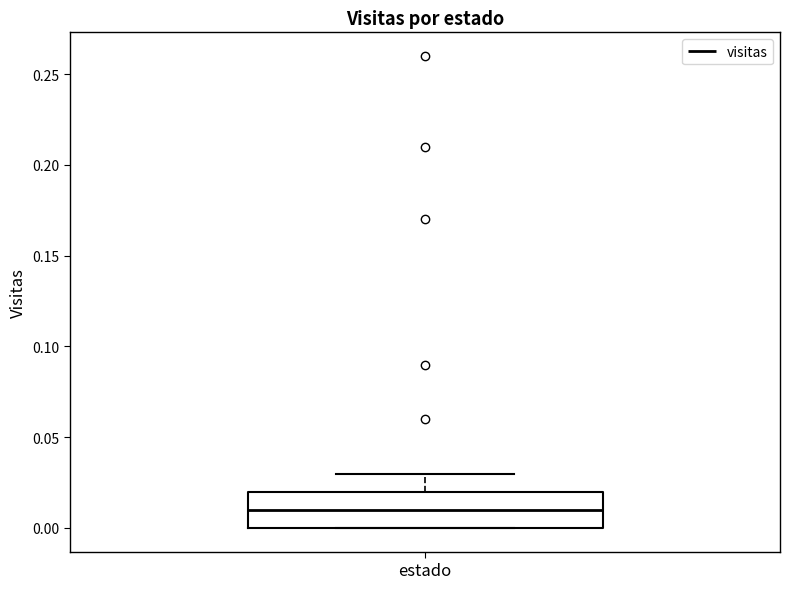

Transcribe this box plot: give where the median line is, the range the box spans, and where the two whiskers end, as read against the y-axis. The values are not printed on the chart, so give them approximately, as read against the axis.

median 0.01, box 0.00 to 0.02, whiskers 0.00 to 0.03